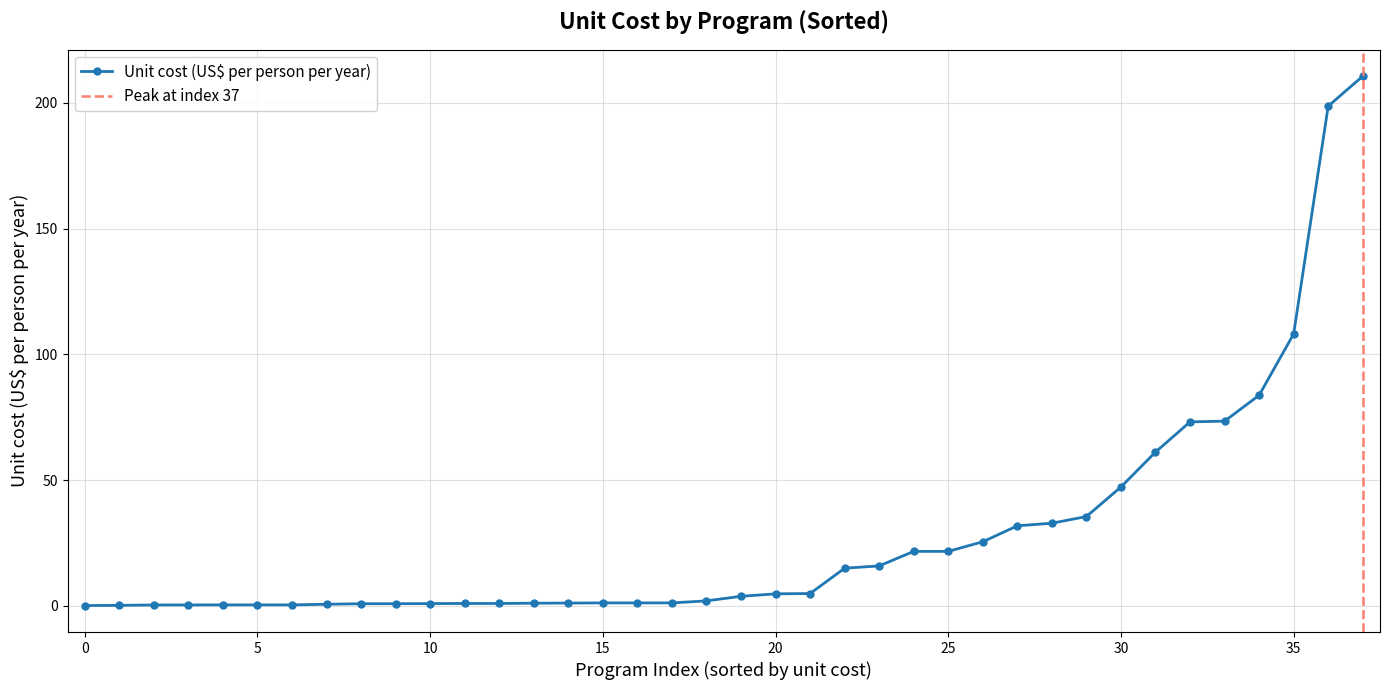

What is the maximum value shown in the chart?

210.6